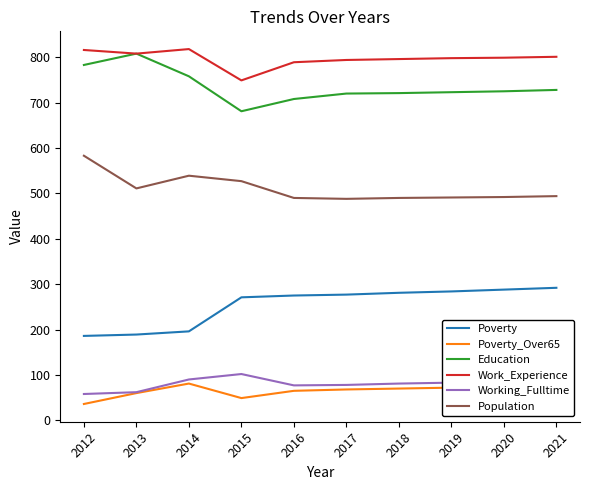

True or false: Population has a value of 511 at 2013.

True